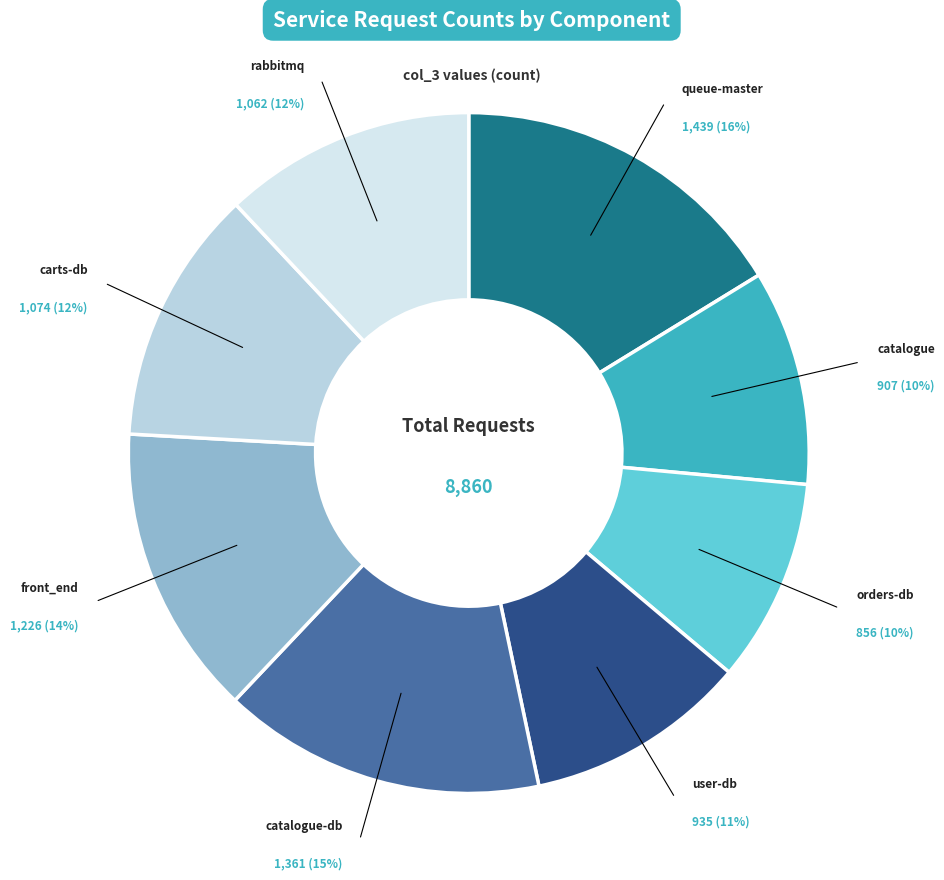

Count the number of slices in the pie.

8